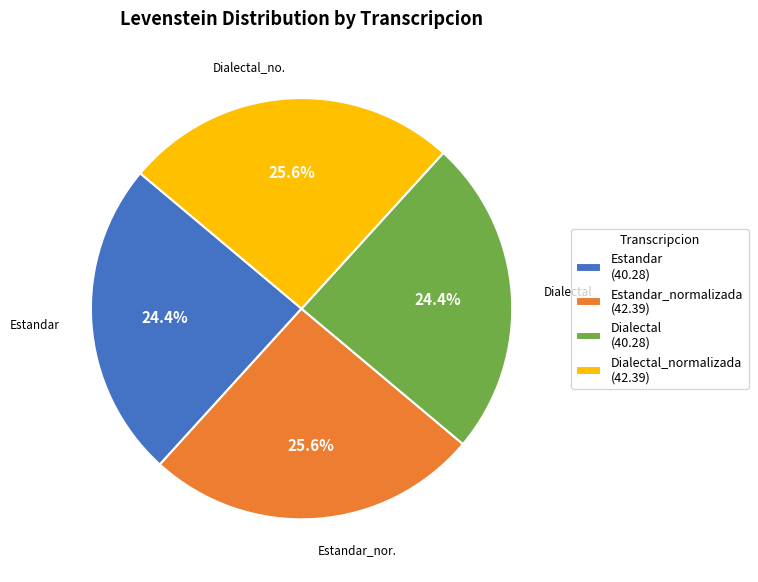

To the nearest percent, what is the average slice percentage?

25%